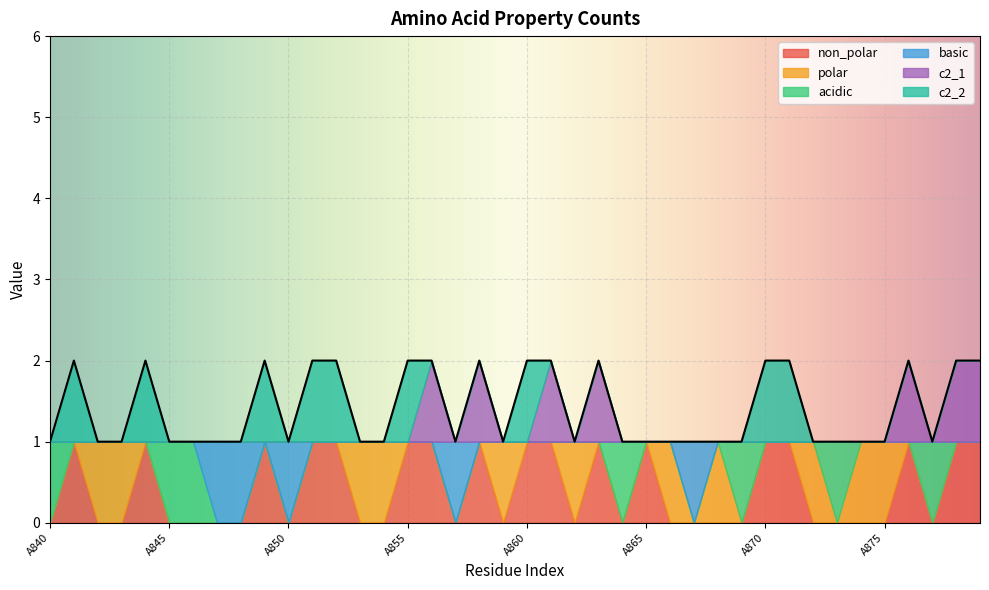

What is the sum of all acidic values?

7